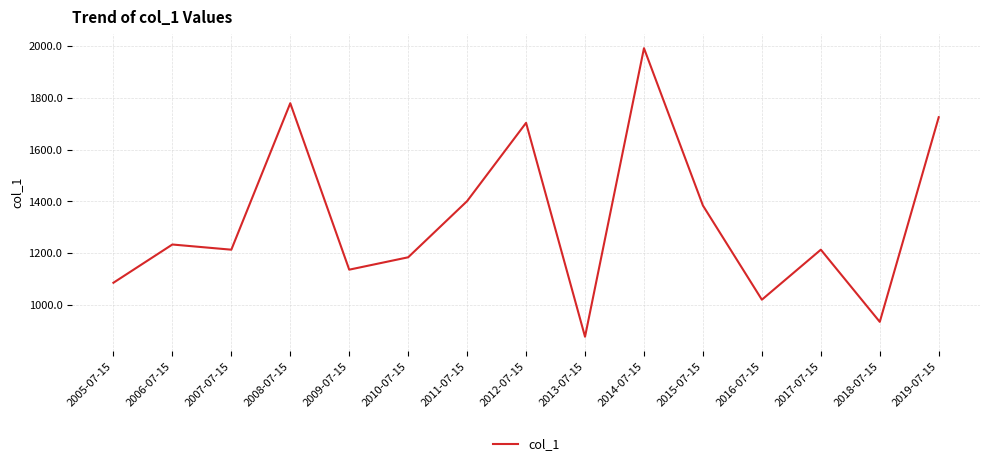

What is the difference between the maximum and minimum values?

1115.1